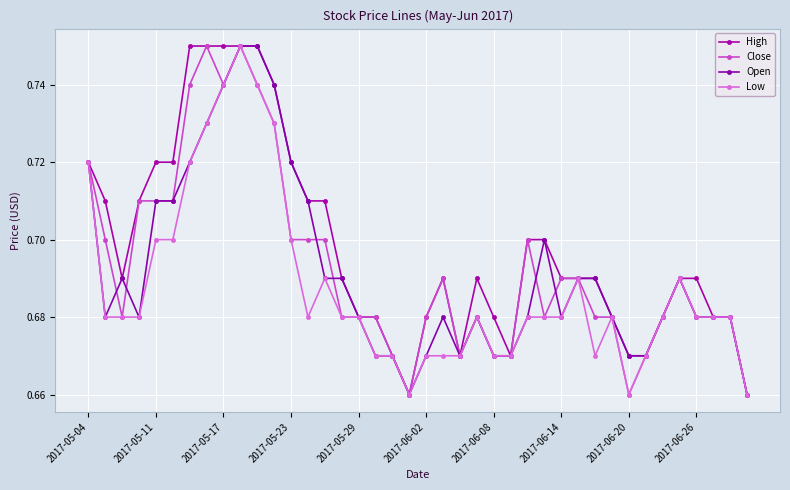

Count the number of data series in this chart.

4